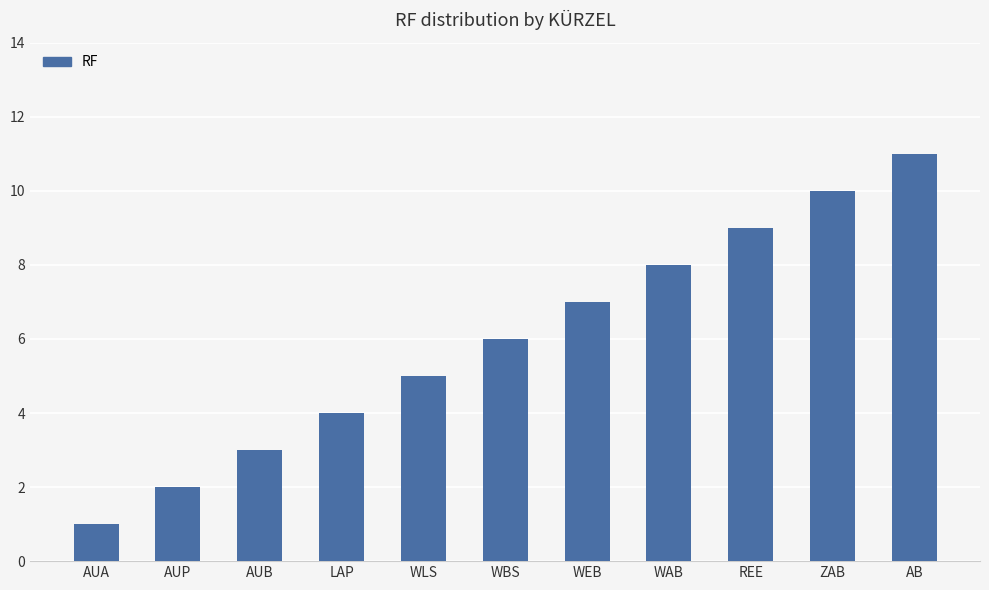

At which label is the value closest to 6?

WBS